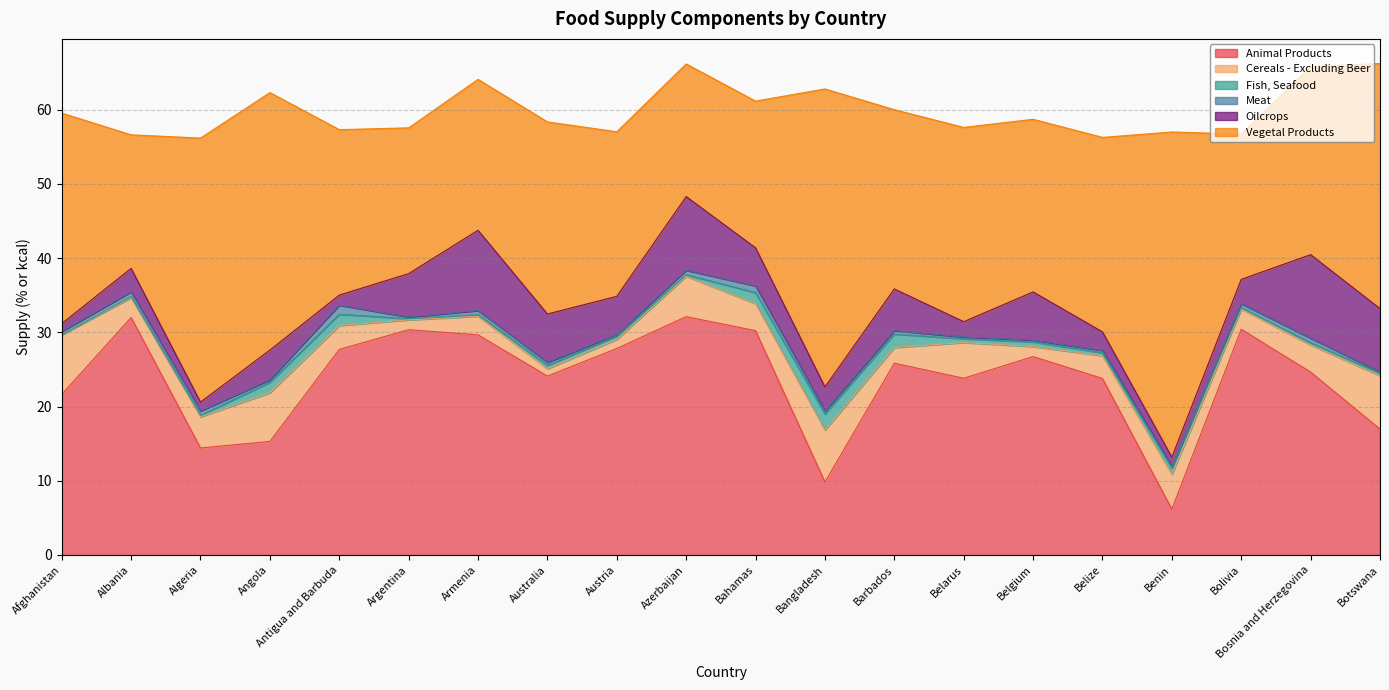

At how many categories does at least one series exceed 43?

1